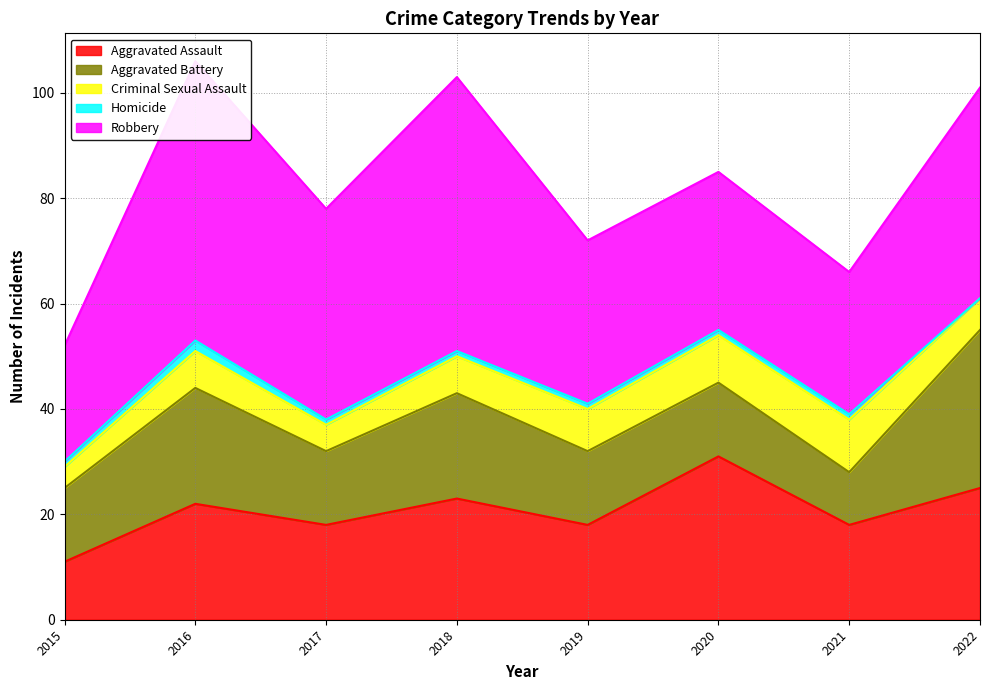

What is the difference between the maximum and minimum values in the Robbery series?

31